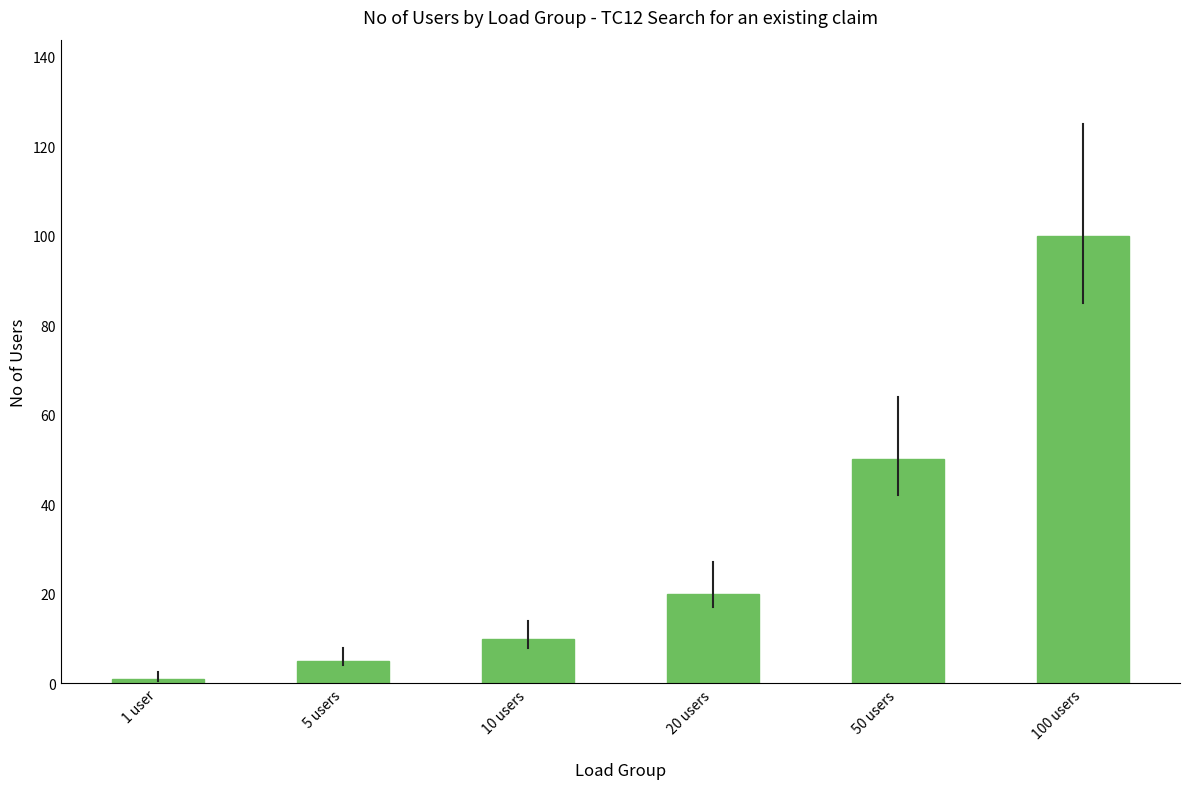

How many data points are less than 20?

3